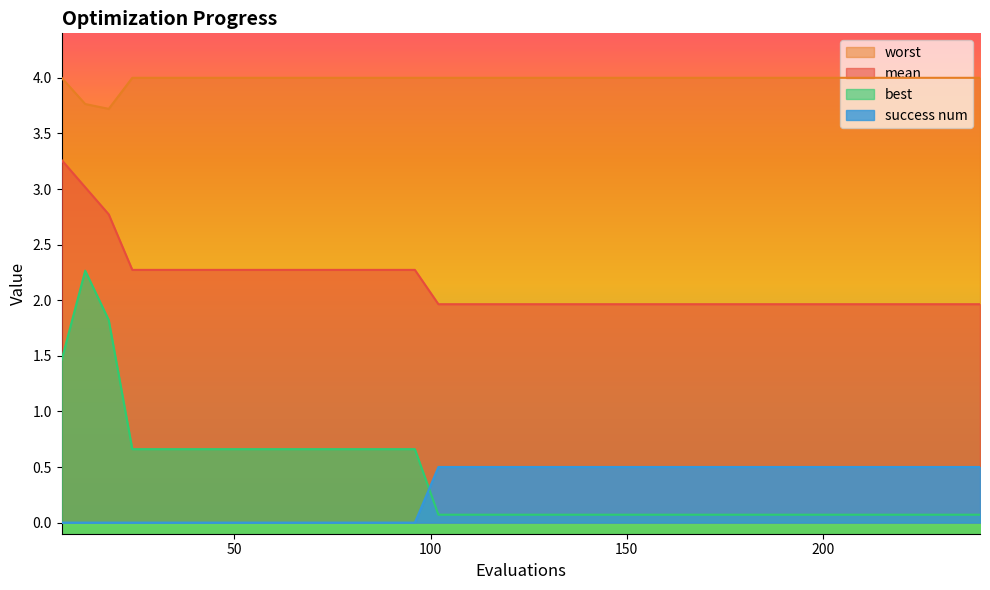

Rank the series at 198 from highest to lowest value.

worst, mean, success num, best